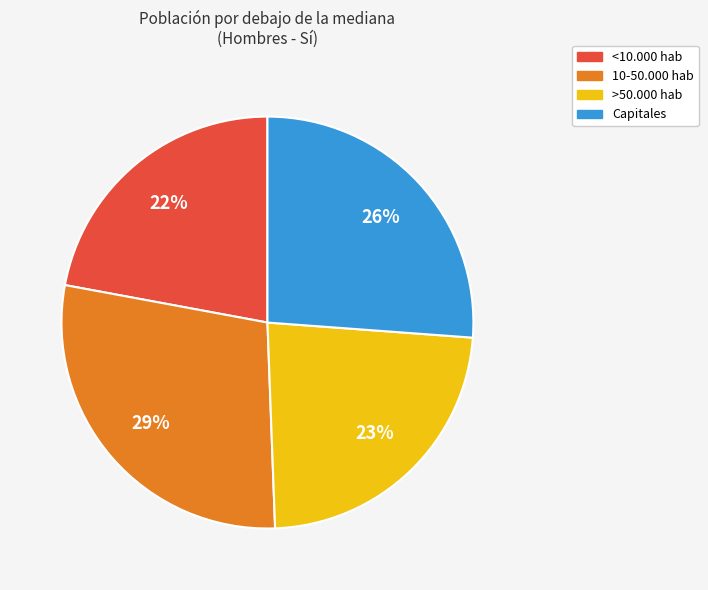

Which has a higher value, 10-50.000 hab or >50.000 hab?

10-50.000 hab